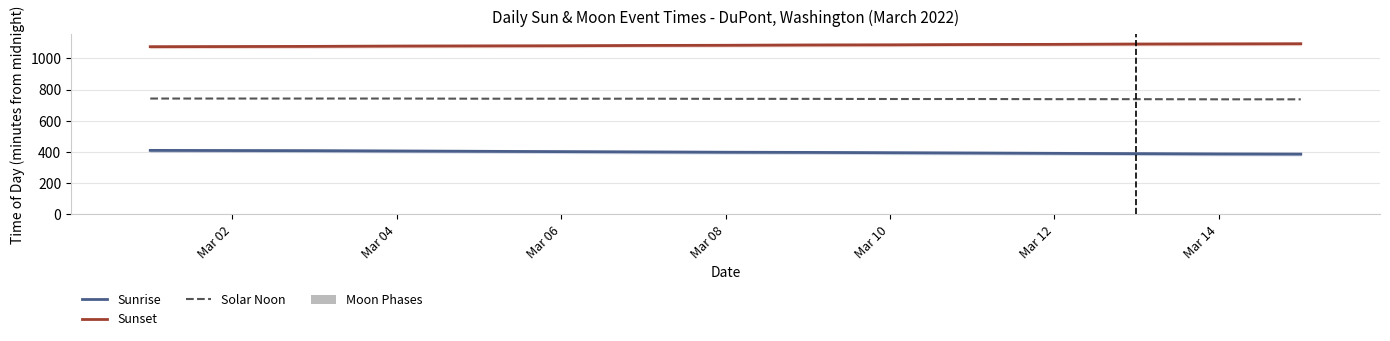

What is the maximum value for Sunset?

1094